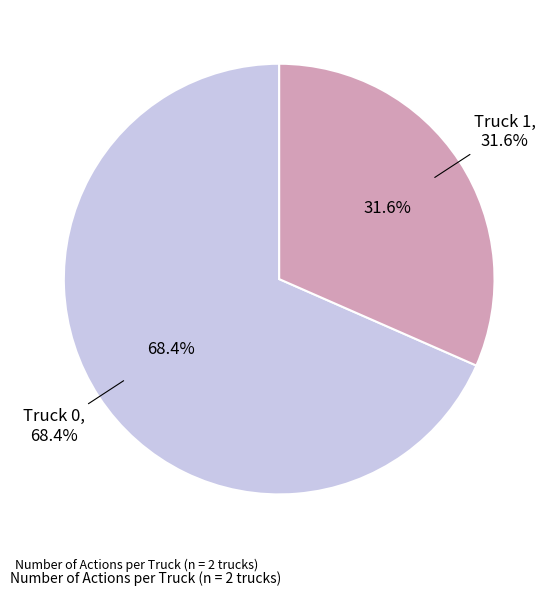

To the nearest percent, what is the combined percentage of Truck 0 and Truck 1?

100%